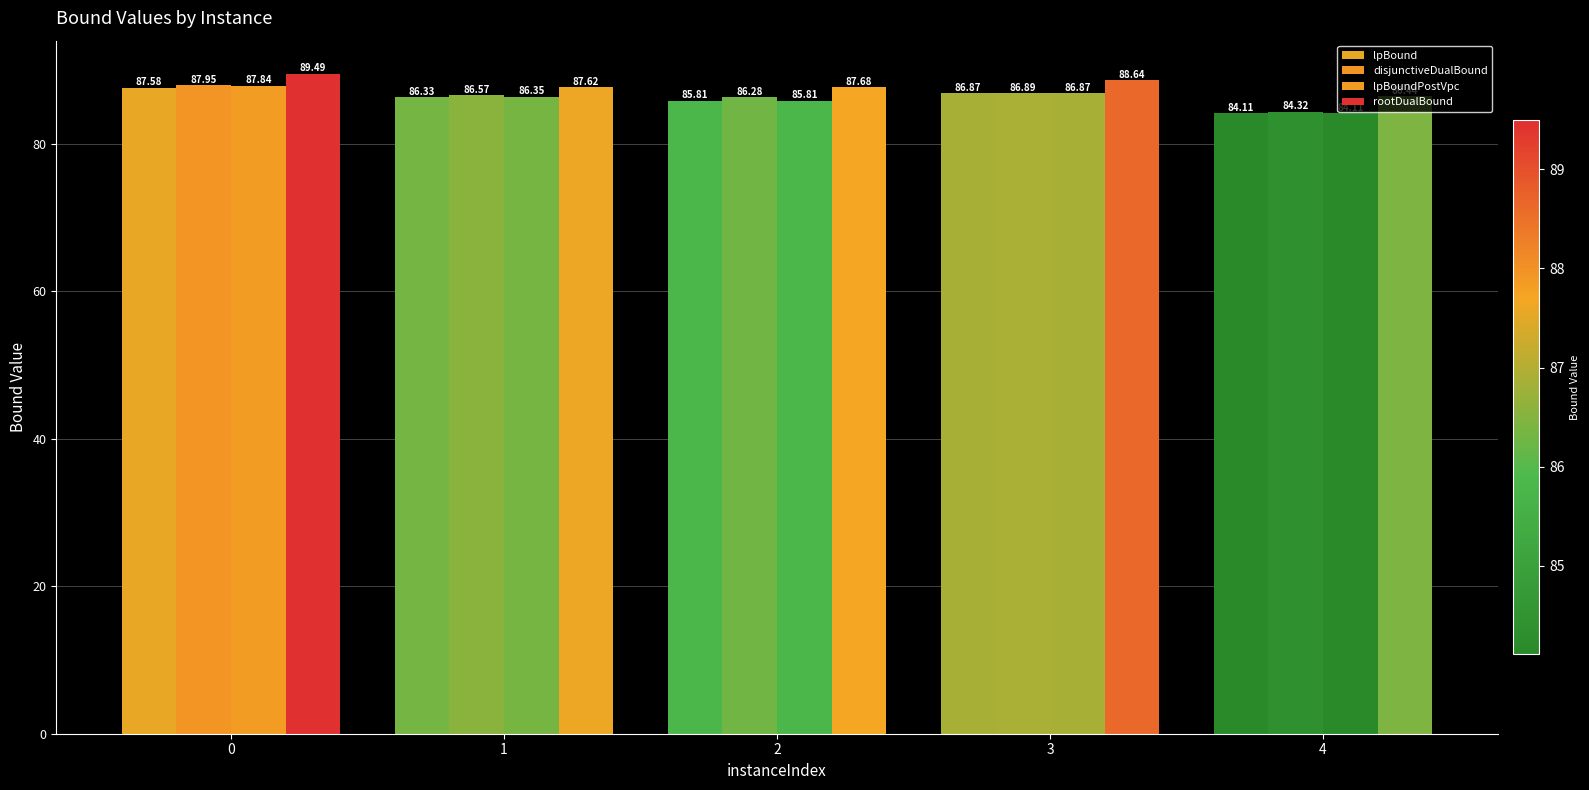

Which series has the largest total across all categories?

rootDualBound